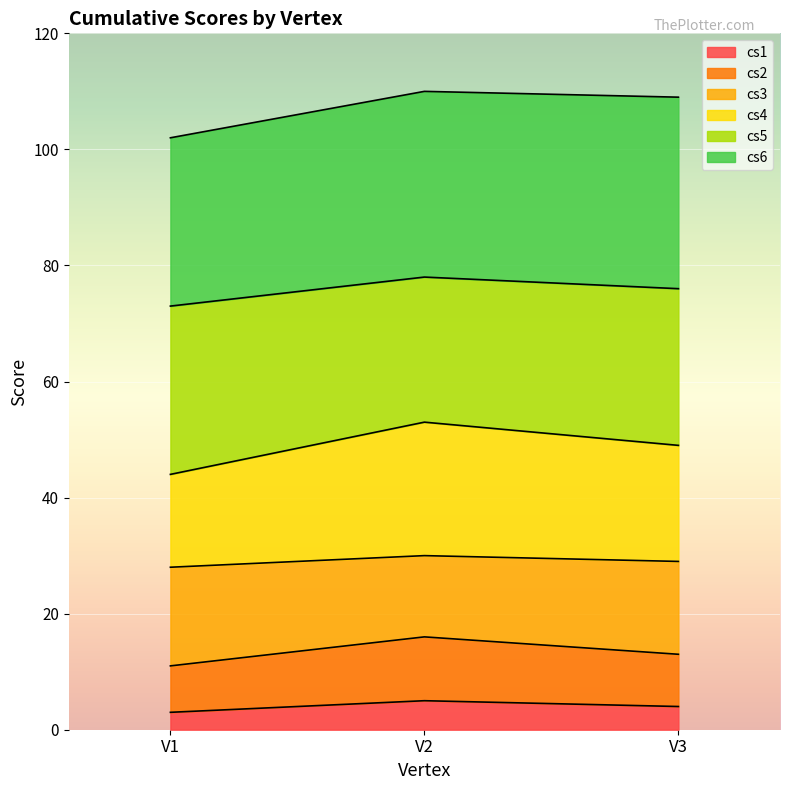

How many values in the cs1 series are below 4?

1